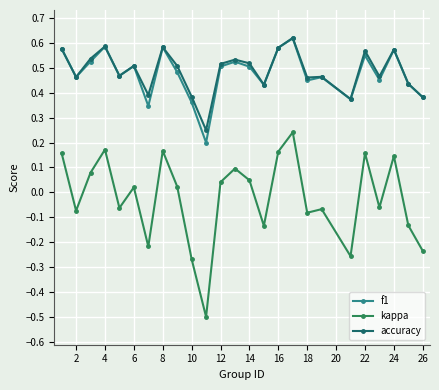

Does the chart display data point markers on the line(s)?

Yes